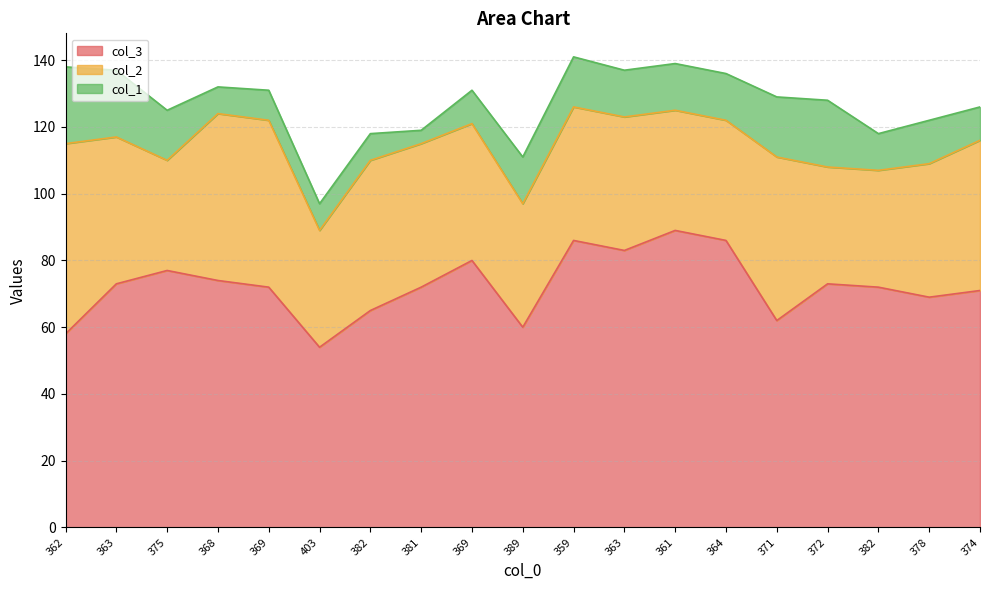

What is the total value across all series at 403?

97